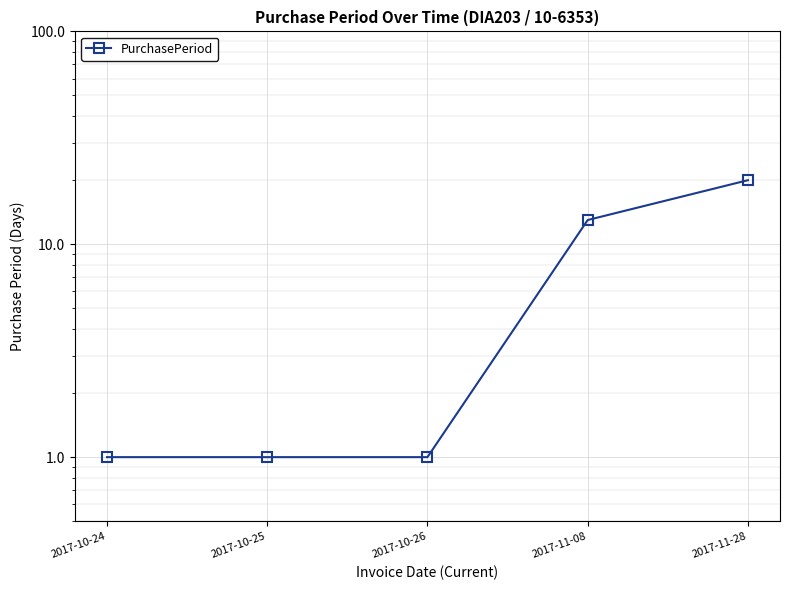

Between 2017-10-25 and 2017-10-26, which is larger?

2017-10-25